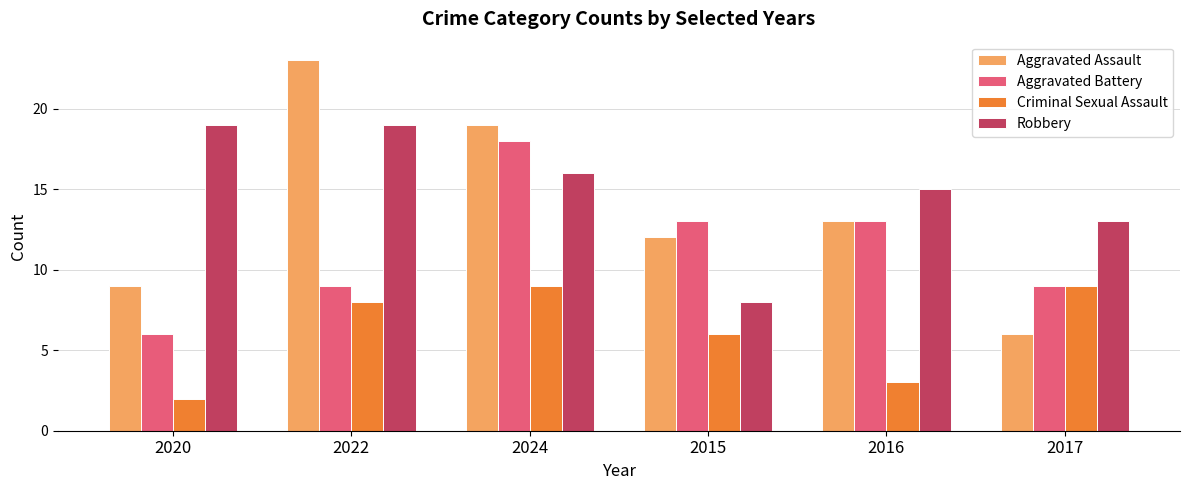

Which series has the largest total across all categories?

Robbery